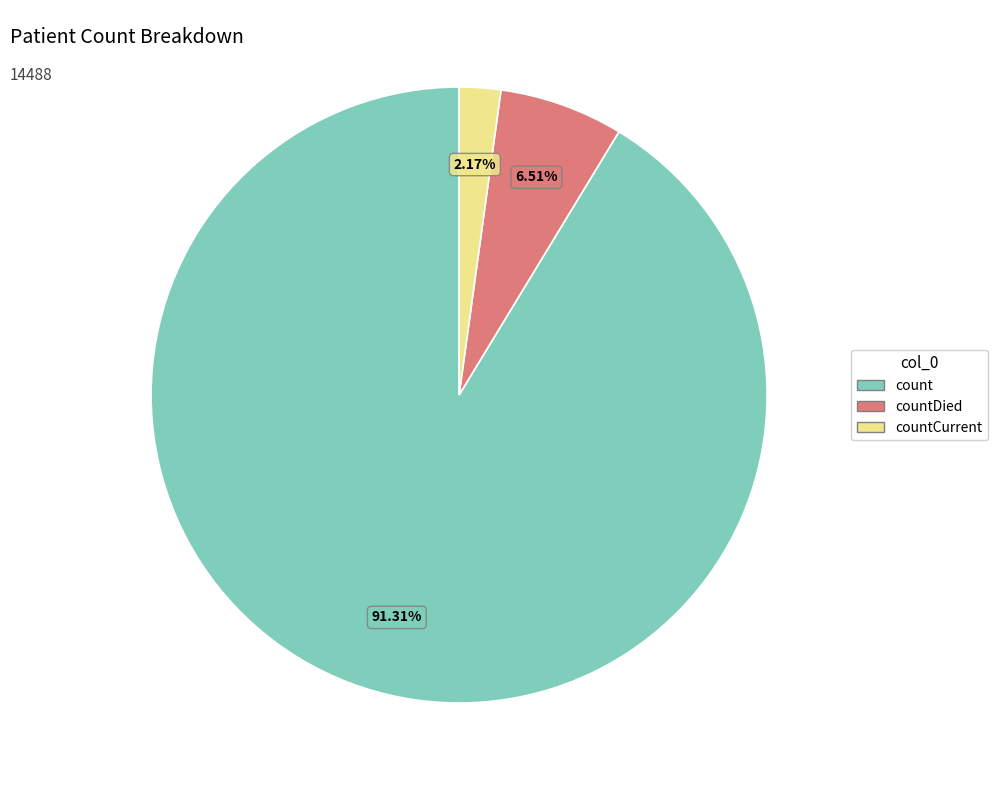

To the nearest percent, what percentage of the pie is count?

91%